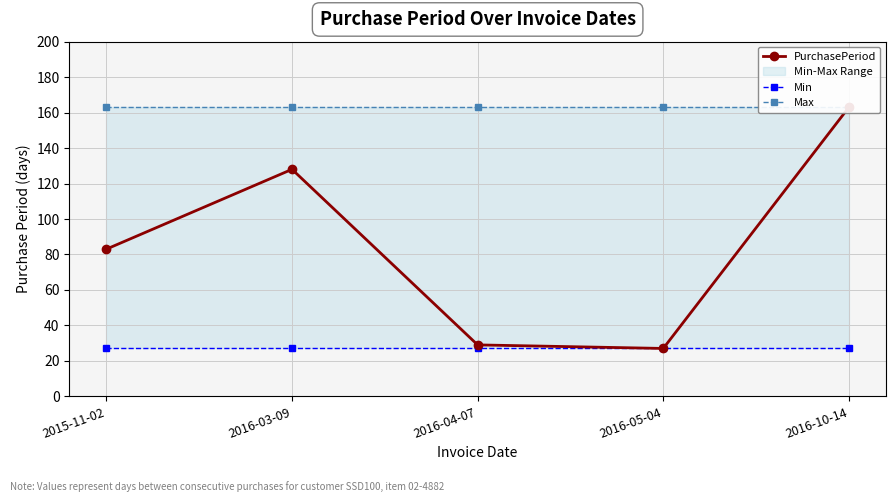

What position from the right is 2016-10-14?

1